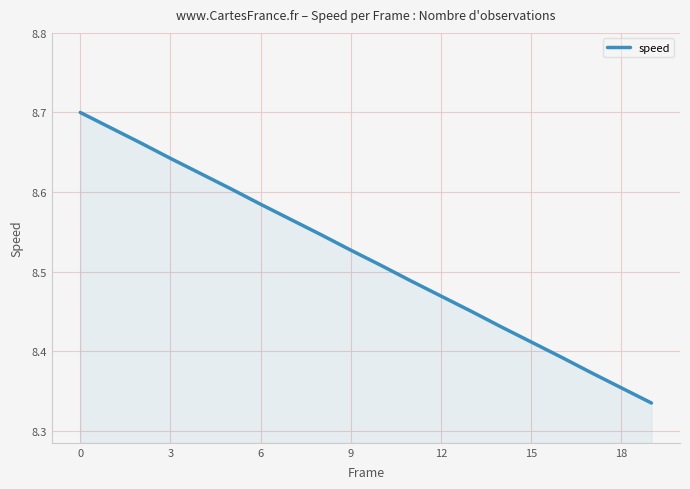

What is the difference between the maximum and minimum values?

0.4